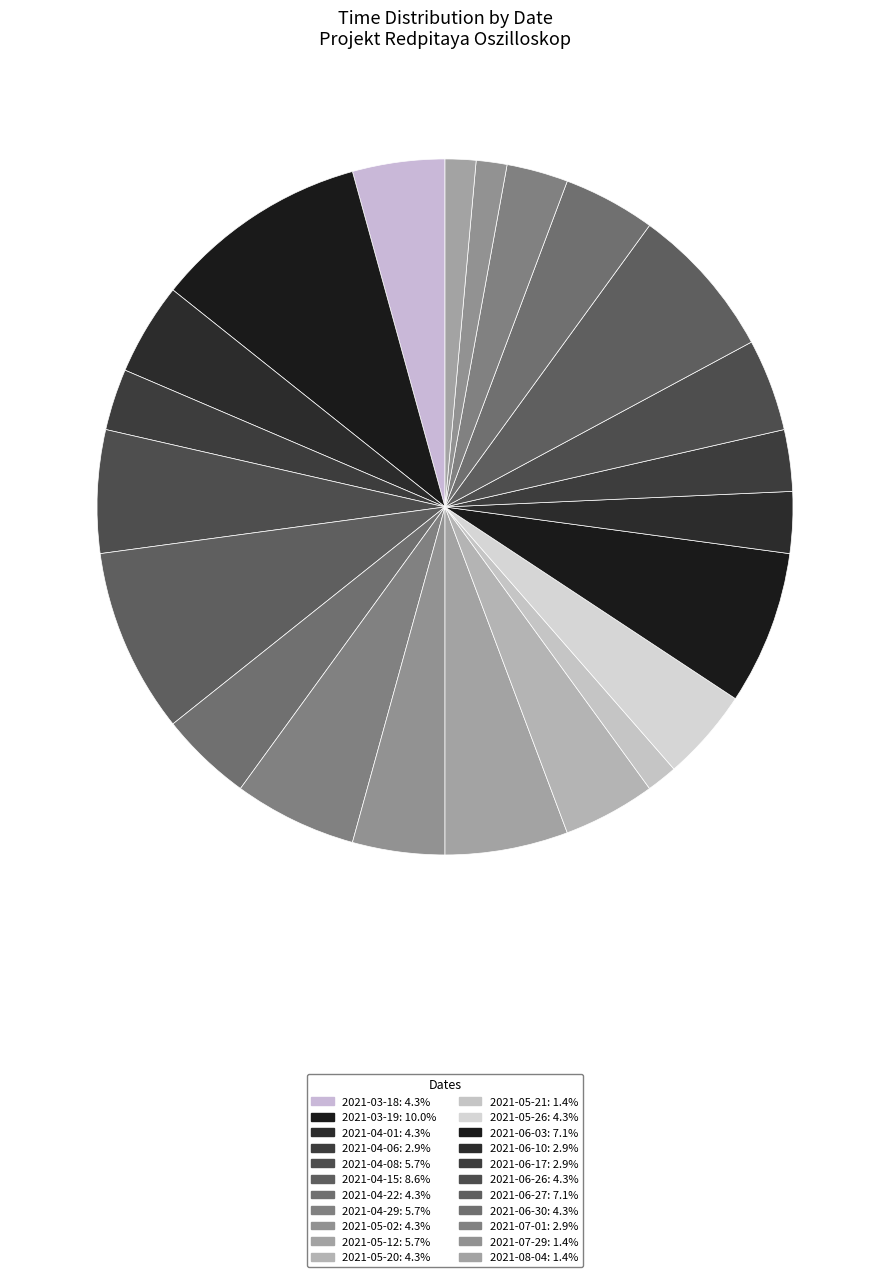

Does any single category account for the majority?

No